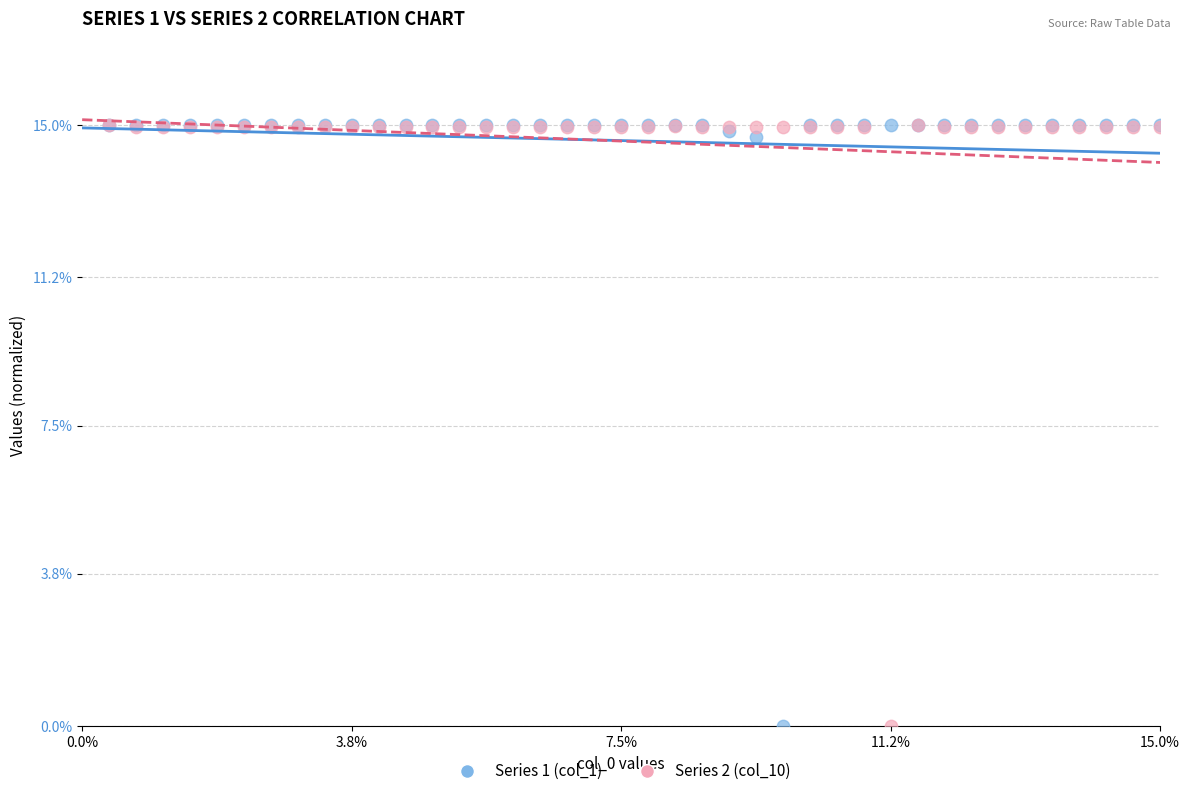

What are all the series names shown in the legend?

Series 1 (col_1), Series 2 (col_10)